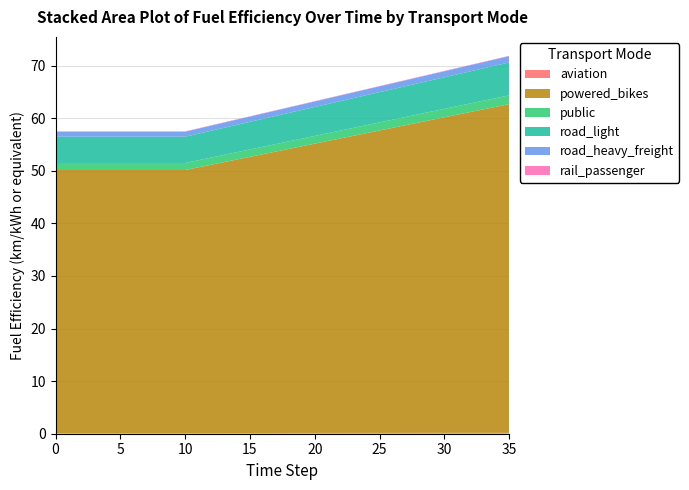

Reading right to left, list all the values displayed in this chart.

aviation: 0.2	0.2	0.2	0.2	0.2	0.2	0.2	0.2	0.2	0.2	0.2	0.2	0.2	0.1	0.1	0.1	0.1	0.1	0.1	0.1	0.1	0.1	0.1	0.1	0.1	0.1	0.1	0.1	0.1	0.1	0.1	0.1	0.1	0.1	0.1	0.1
powered_bikes: 62.5	62.0	61.5	61.0	60.5	60.0	59.5	59.0	58.5	58.0	57.5	57.0	56.5	56.0	55.5	55.0	54.5	54.0	53.5	53.0	52.5	52.0	51.5	51.0	50.5	50.0	50.0	50.0	50.0	50.0	50.0	50.0	50.0	50.0	50.0	50.0
public: 1.7	1.7	1.6	1.6	1.6	1.6	1.6	1.6	1.6	1.6	1.5	1.5	1.5	1.5	1.5	1.5	1.5	1.4	1.4	1.4	1.4	1.4	1.4	1.4	1.4	1.3	1.3	1.3	1.3	1.3	1.3	1.3	1.3	1.3	1.3	1.3
road_light: 6.2	6.2	6.2	6.1	6.0	6.0	6.0	5.9	5.8	5.8	5.8	5.7	5.7	5.6	5.5	5.5	5.5	5.4	5.3	5.3	5.2	5.2	5.2	5.1	5.0	5.0	5.0	5.0	5.0	5.0	5.0	5.0	5.0	5.0	5.0	5.0
road_heavy_freight: 1.2	1.2	1.2	1.2	1.2	1.1	1.1	1.1	1.1	1.1	1.1	1.1	1.1	1.1	1.1	1.1	1.0	1.0	1.0	1.0	1.0	1.0	1.0	1.0	1.0	1.0	1.0	1.0	1.0	1.0	1.0	1.0	1.0	1.0	1.0	1.0
rail_passenger: 0.1	0.1	0.1	0.1	0.1	0.1	0.1	0.1	0.1	0.1	0.1	0.1	0.1	0.1	0.1	0.1	0.1	0.1	0.1	0.1	0.1	0.1	0.1	0.1	0.1	0.1	0.1	0.1	0.1	0.1	0.1	0.1	0.1	0.1	0.1	0.1